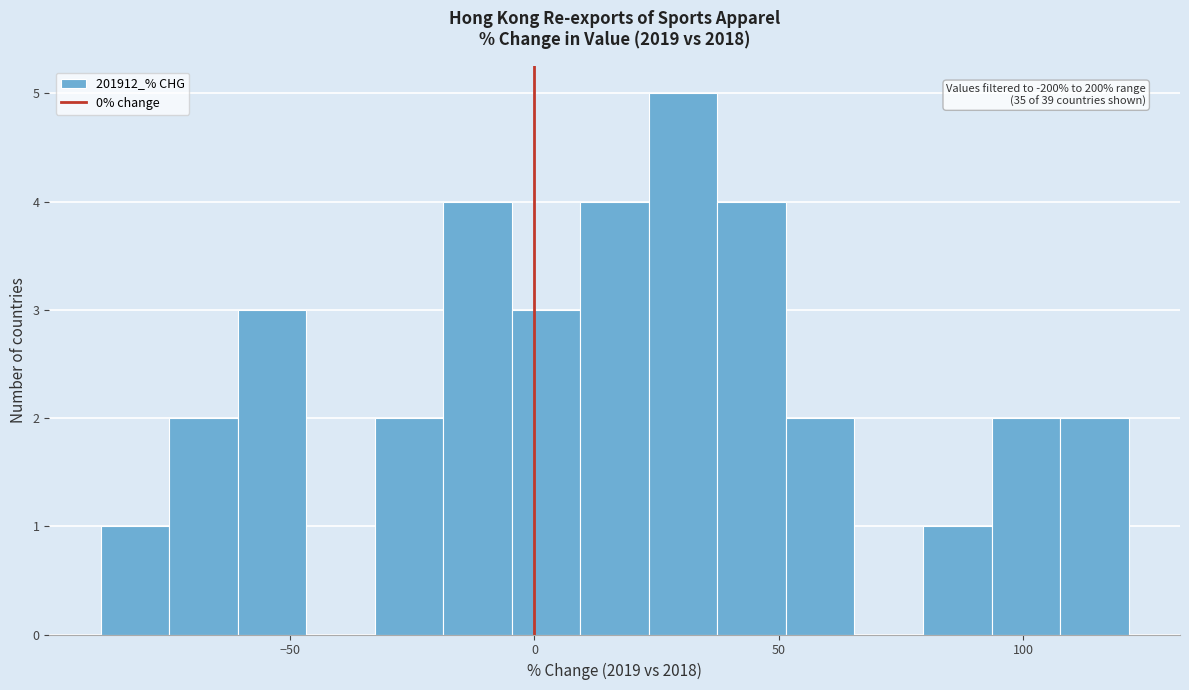

Around what value on the x-axis is the tallest bar? Give the approximate position of its centre, as read against the axis.

30